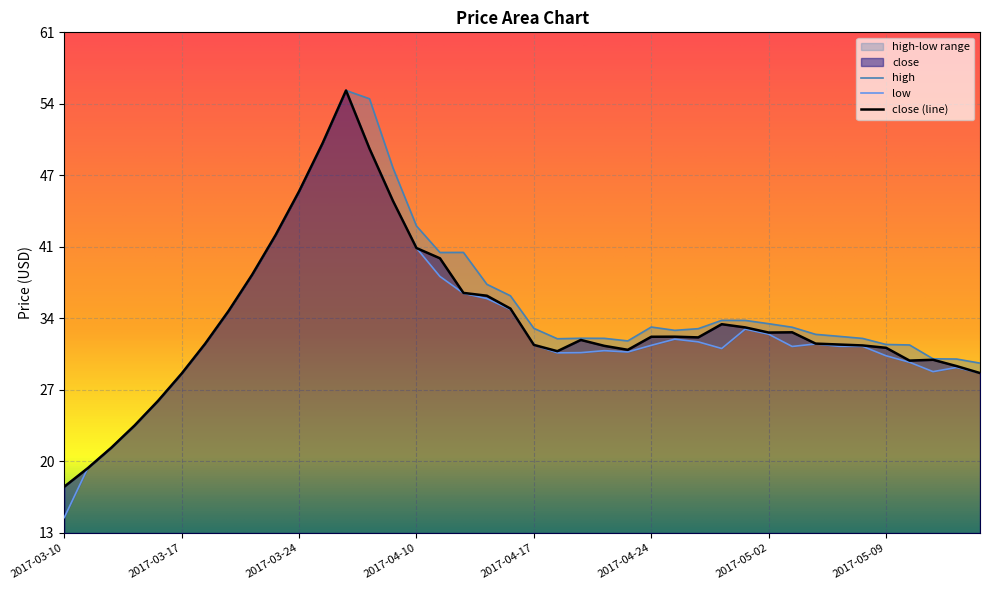

What is the sum of the high values at 2017-04-18 and 2017-04-20?

63.8